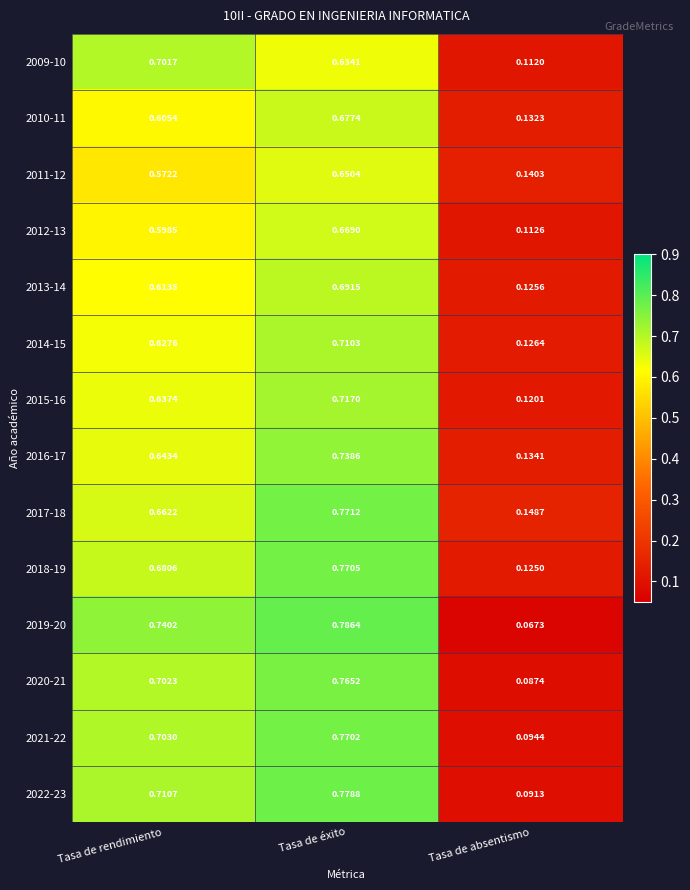

At which category is the sum across all series the highest?

Tasa de éxito